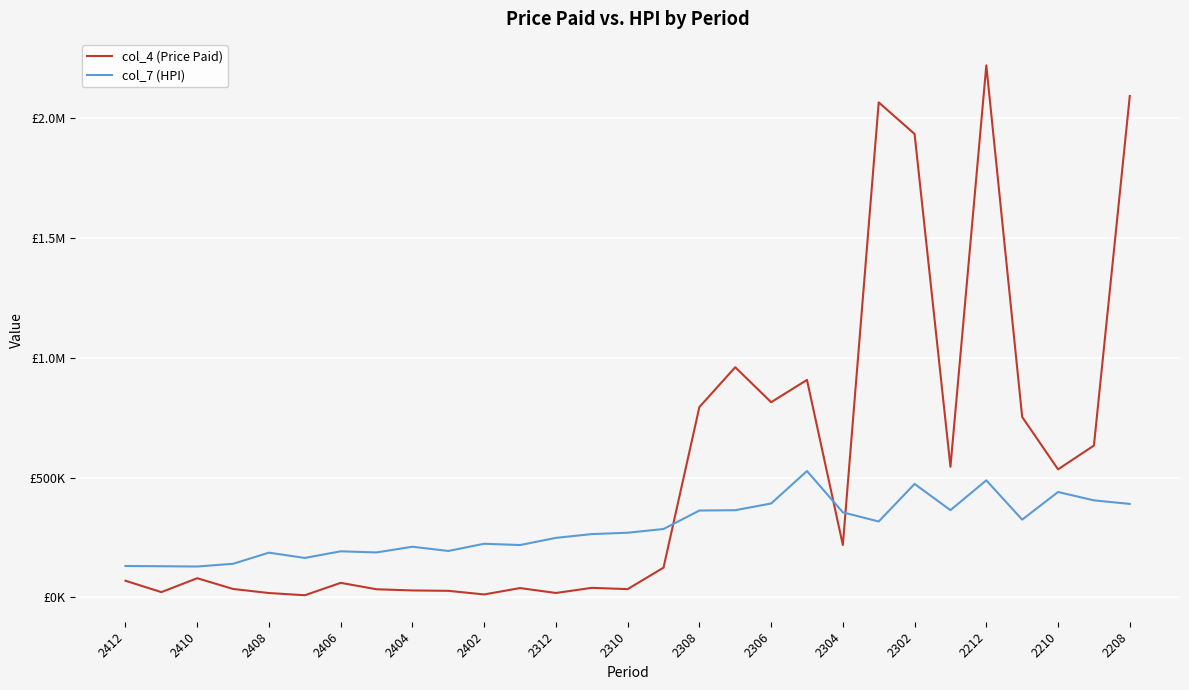

Is this an area chart (filled region under the line)?

No